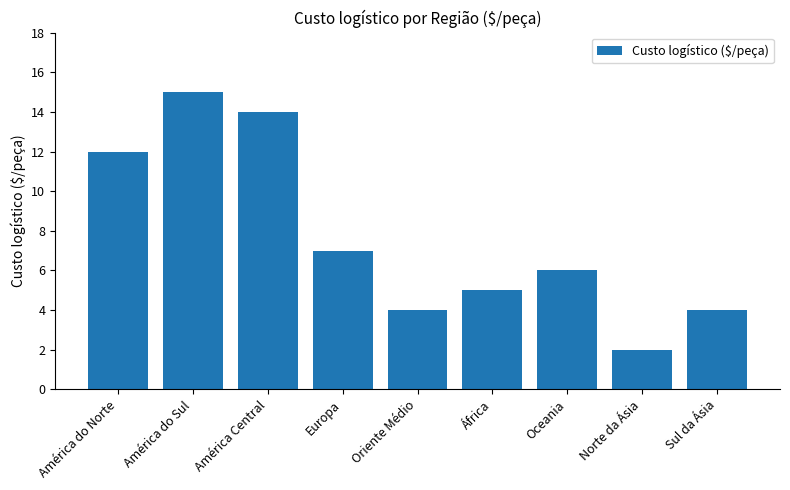

Which has a higher value, Europa or América do Sul?

América do Sul